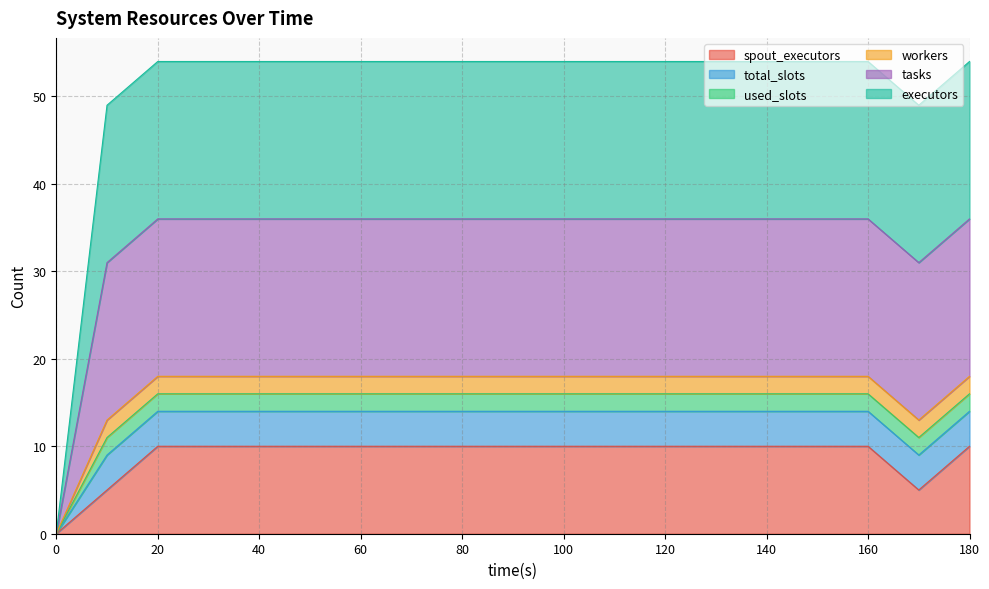

Count the number of categories in the chart.

19